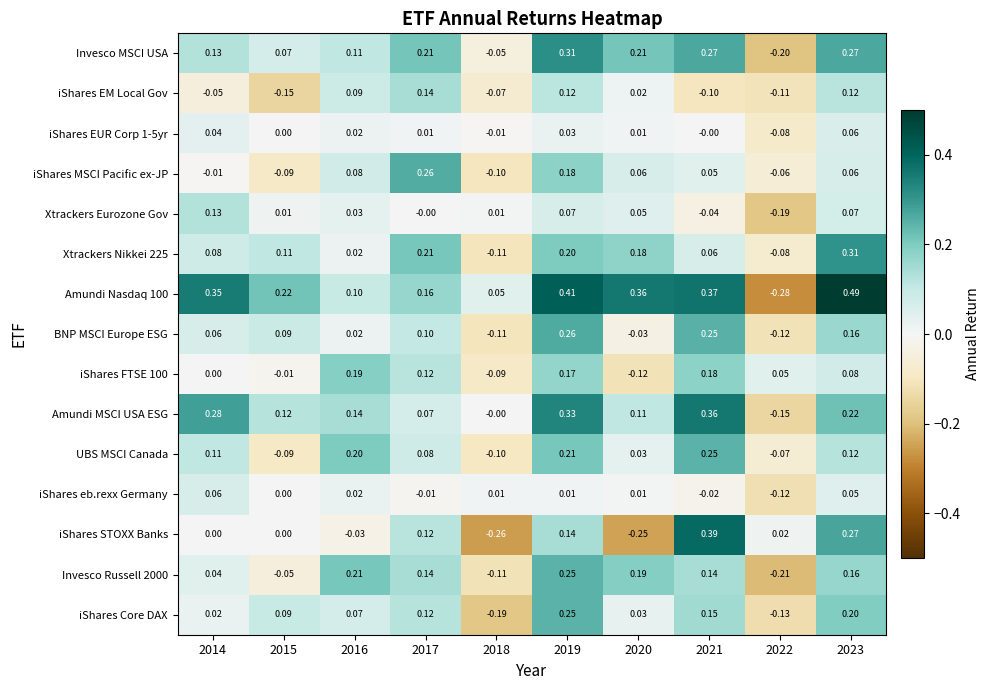

Is the value of Amundi MSCI USA ESG at 2020 greater than the value of Invesco MSCI USA at 2020?

No